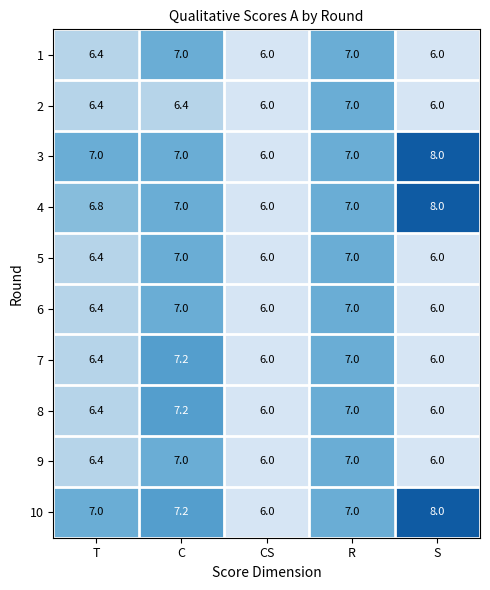

Count the 1 values in the range 6 to 7.

5